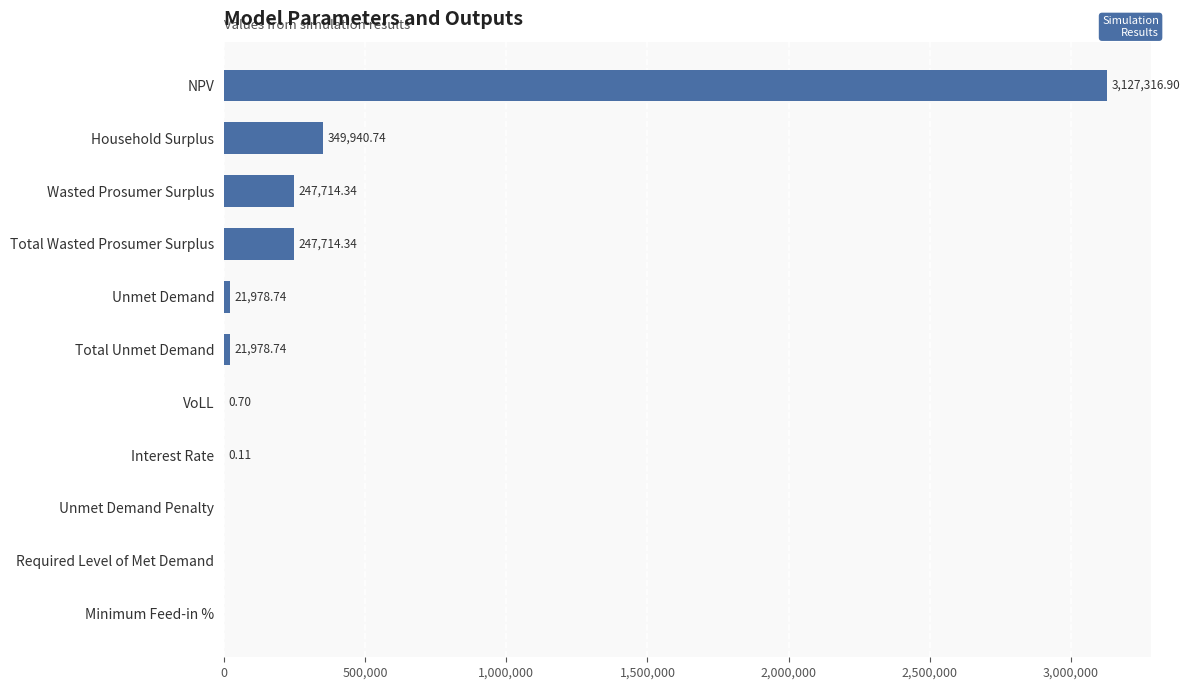

At which category does the chart reach its peak across all series?

NPV